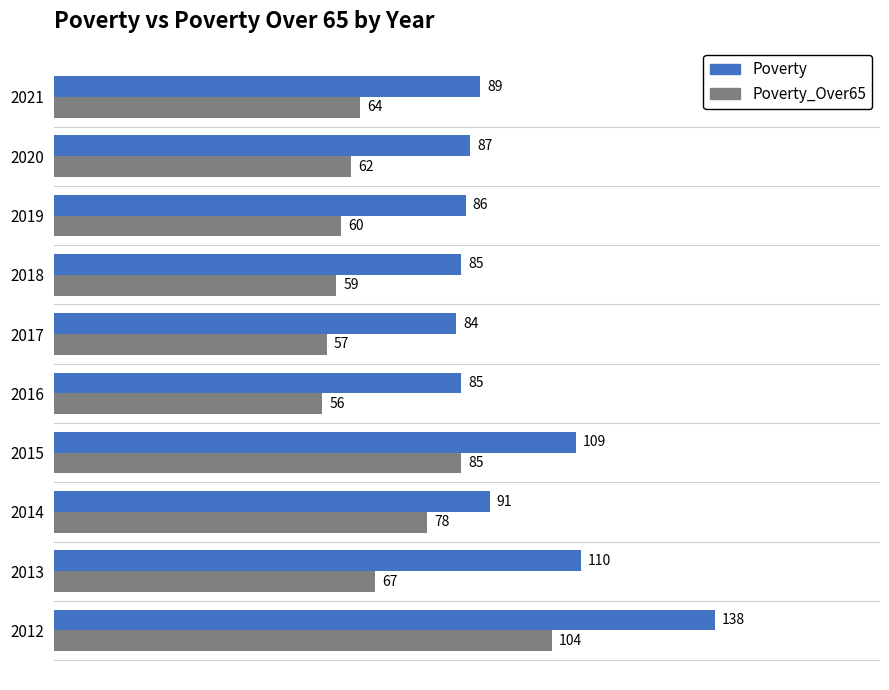

What is the sum of the Poverty_Over65 values at 2016 and 2019?

116